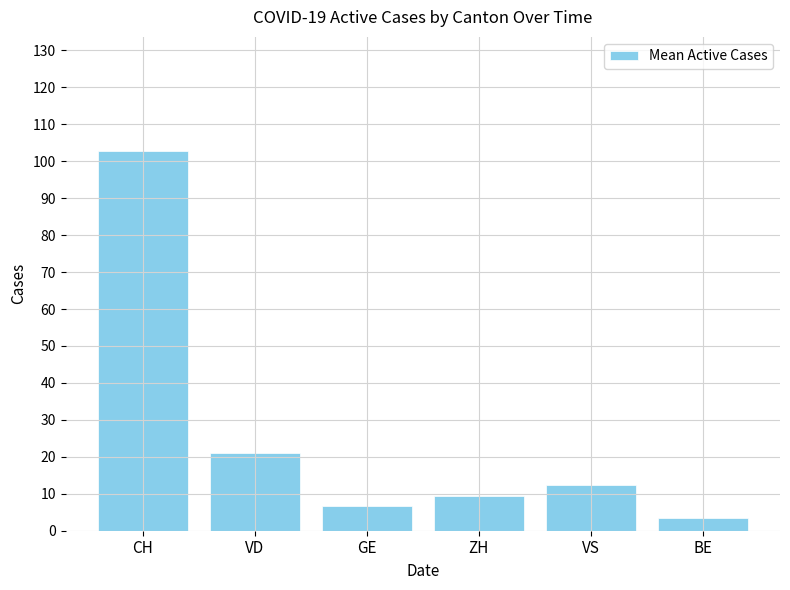

What is the smallest value displayed?

3.3